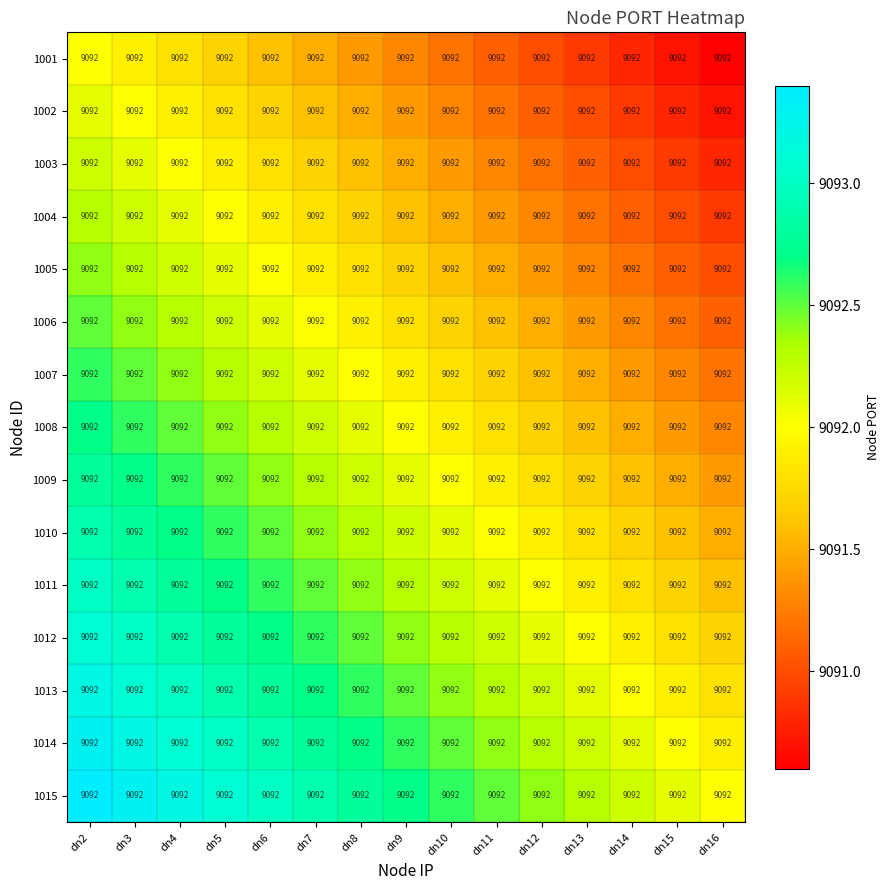

Reading right to left, transcribe all the data shown in this chart.

1001: dn16=9092.0	dn15=9092.0	dn14=9092.0	dn13=9092.0	dn12=9092.0	dn11=9092.0	dn10=9092.0	dn9=9092.0	dn8=9092.0	dn7=9092.0	dn6=9092.0	dn5=9092.0	dn4=9092.0	dn3=9092.0	dn2=9092.0
1002: dn16=9092.0	dn15=9092.0	dn14=9092.0	dn13=9092.0	dn12=9092.0	dn11=9092.0	dn10=9092.0	dn9=9092.0	dn8=9092.0	dn7=9092.0	dn6=9092.0	dn5=9092.0	dn4=9092.0	dn3=9092.0	dn2=9092.0
1003: dn16=9092.0	dn15=9092.0	dn14=9092.0	dn13=9092.0	dn12=9092.0	dn11=9092.0	dn10=9092.0	dn9=9092.0	dn8=9092.0	dn7=9092.0	dn6=9092.0	dn5=9092.0	dn4=9092.0	dn3=9092.0	dn2=9092.0
1004: dn16=9092.0	dn15=9092.0	dn14=9092.0	dn13=9092.0	dn12=9092.0	dn11=9092.0	dn10=9092.0	dn9=9092.0	dn8=9092.0	dn7=9092.0	dn6=9092.0	dn5=9092.0	dn4=9092.0	dn3=9092.0	dn2=9092.0
1005: dn16=9092.0	dn15=9092.0	dn14=9092.0	dn13=9092.0	dn12=9092.0	dn11=9092.0	dn10=9092.0	dn9=9092.0	dn8=9092.0	dn7=9092.0	dn6=9092.0	dn5=9092.0	dn4=9092.0	dn3=9092.0	dn2=9092.0
1006: dn16=9092.0	dn15=9092.0	dn14=9092.0	dn13=9092.0	dn12=9092.0	dn11=9092.0	dn10=9092.0	dn9=9092.0	dn8=9092.0	dn7=9092.0	dn6=9092.0	dn5=9092.0	dn4=9092.0	dn3=9092.0	dn2=9092.0
1007: dn16=9092.0	dn15=9092.0	dn14=9092.0	dn13=9092.0	dn12=9092.0	dn11=9092.0	dn10=9092.0	dn9=9092.0	dn8=9092.0	dn7=9092.0	dn6=9092.0	dn5=9092.0	dn4=9092.0	dn3=9092.0	dn2=9092.0
1008: dn16=9092.0	dn15=9092.0	dn14=9092.0	dn13=9092.0	dn12=9092.0	dn11=9092.0	dn10=9092.0	dn9=9092.0	dn8=9092.0	dn7=9092.0	dn6=9092.0	dn5=9092.0	dn4=9092.0	dn3=9092.0	dn2=9092.0
1009: dn16=9092.0	dn15=9092.0	dn14=9092.0	dn13=9092.0	dn12=9092.0	dn11=9092.0	dn10=9092.0	dn9=9092.0	dn8=9092.0	dn7=9092.0	dn6=9092.0	dn5=9092.0	dn4=9092.0	dn3=9092.0	dn2=9092.0
1010: dn16=9092.0	dn15=9092.0	dn14=9092.0	dn13=9092.0	dn12=9092.0	dn11=9092.0	dn10=9092.0	dn9=9092.0	dn8=9092.0	dn7=9092.0	dn6=9092.0	dn5=9092.0	dn4=9092.0	dn3=9092.0	dn2=9092.0
1011: dn16=9092.0	dn15=9092.0	dn14=9092.0	dn13=9092.0	dn12=9092.0	dn11=9092.0	dn10=9092.0	dn9=9092.0	dn8=9092.0	dn7=9092.0	dn6=9092.0	dn5=9092.0	dn4=9092.0	dn3=9092.0	dn2=9092.0
1012: dn16=9092.0	dn15=9092.0	dn14=9092.0	dn13=9092.0	dn12=9092.0	dn11=9092.0	dn10=9092.0	dn9=9092.0	dn8=9092.0	dn7=9092.0	dn6=9092.0	dn5=9092.0	dn4=9092.0	dn3=9092.0	dn2=9092.0
1013: dn16=9092.0	dn15=9092.0	dn14=9092.0	dn13=9092.0	dn12=9092.0	dn11=9092.0	dn10=9092.0	dn9=9092.0	dn8=9092.0	dn7=9092.0	dn6=9092.0	dn5=9092.0	dn4=9092.0	dn3=9092.0	dn2=9092.0
1014: dn16=9092.0	dn15=9092.0	dn14=9092.0	dn13=9092.0	dn12=9092.0	dn11=9092.0	dn10=9092.0	dn9=9092.0	dn8=9092.0	dn7=9092.0	dn6=9092.0	dn5=9092.0	dn4=9092.0	dn3=9092.0	dn2=9092.0
1015: dn16=9092.0	dn15=9092.0	dn14=9092.0	dn13=9092.0	dn12=9092.0	dn11=9092.0	dn10=9092.0	dn9=9092.0	dn8=9092.0	dn7=9092.0	dn6=9092.0	dn5=9092.0	dn4=9092.0	dn3=9092.0	dn2=9092.0